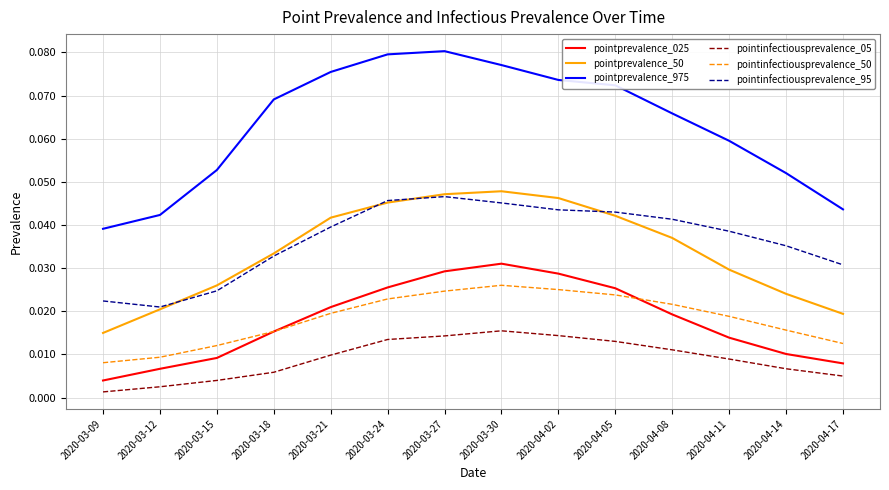

Which series has the widest spread of values?

pointprevalence_975